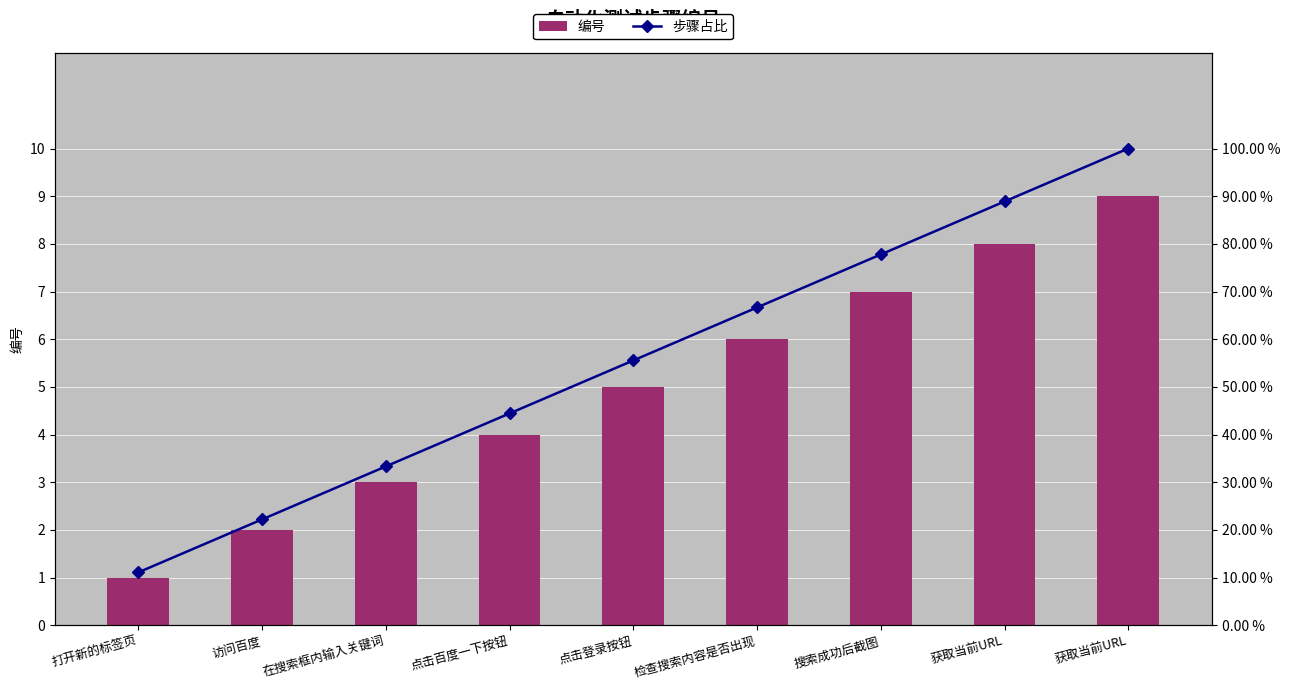

What value does the 编号 series have at 访问百度?

2